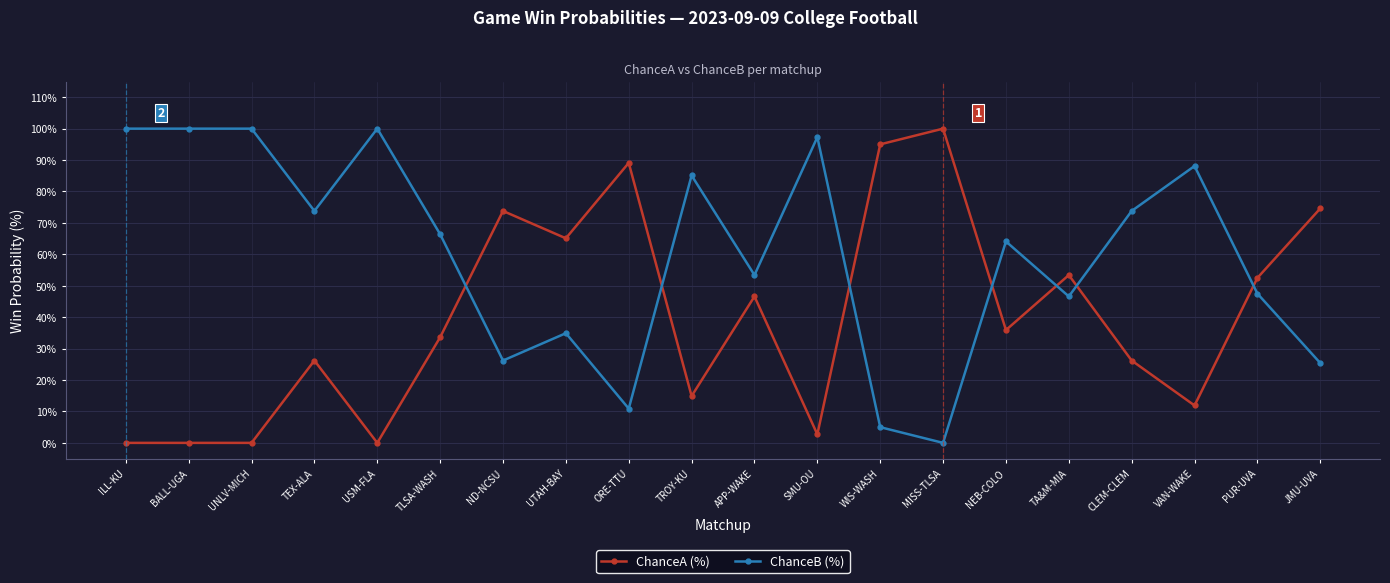

What is the difference between the highest and lowest values at UTAH-BAY?

30.2